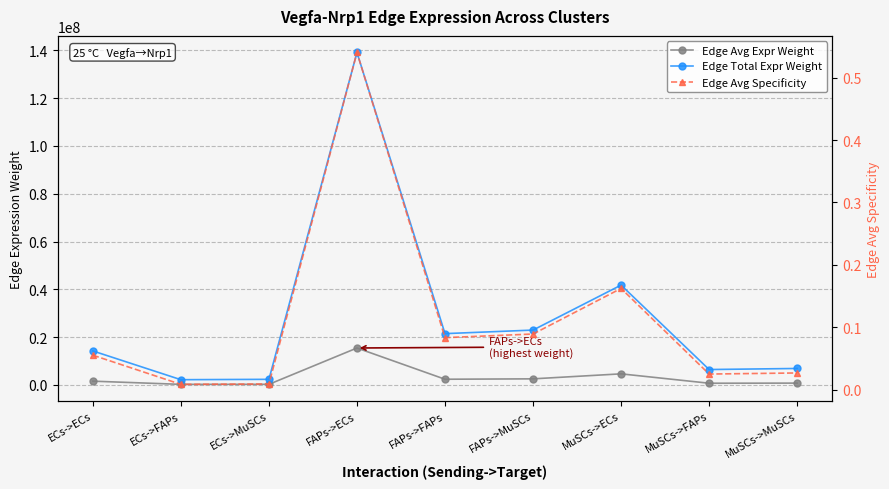

How many data points in Edge Total Expr Weight are above 14220827?

5